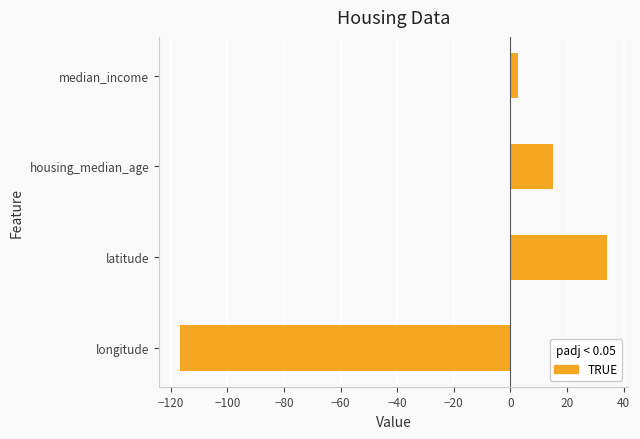

True or false: the data shows 26.3 at housing_median_age.

False